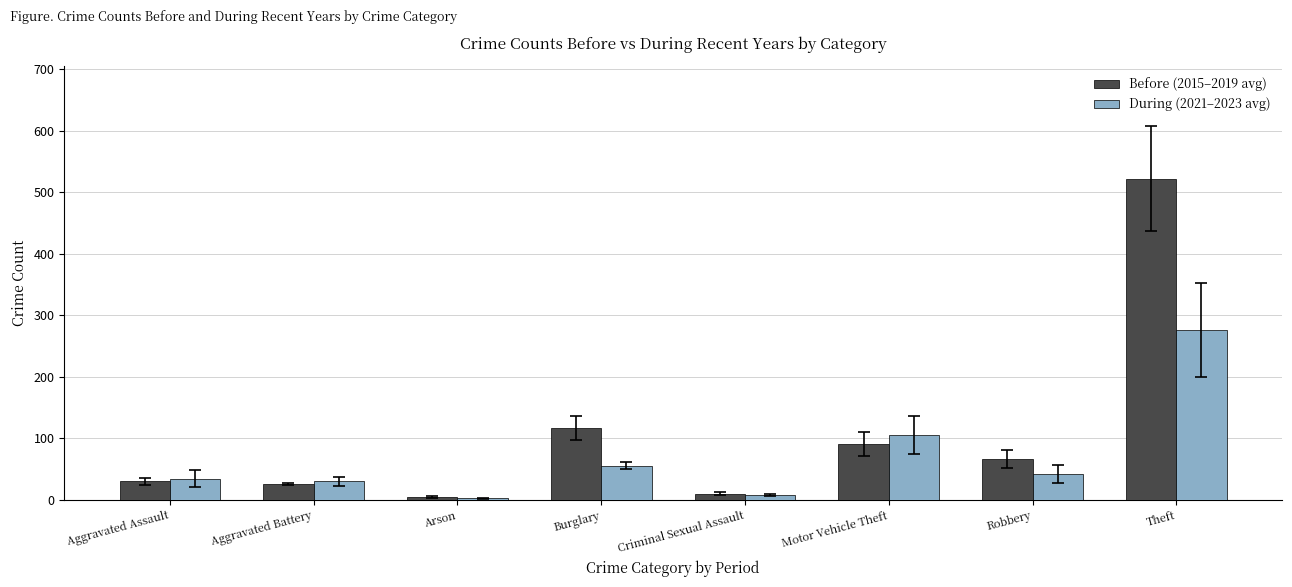

Which category has the lowest value in the During (2021–2023 avg) series?

Arson